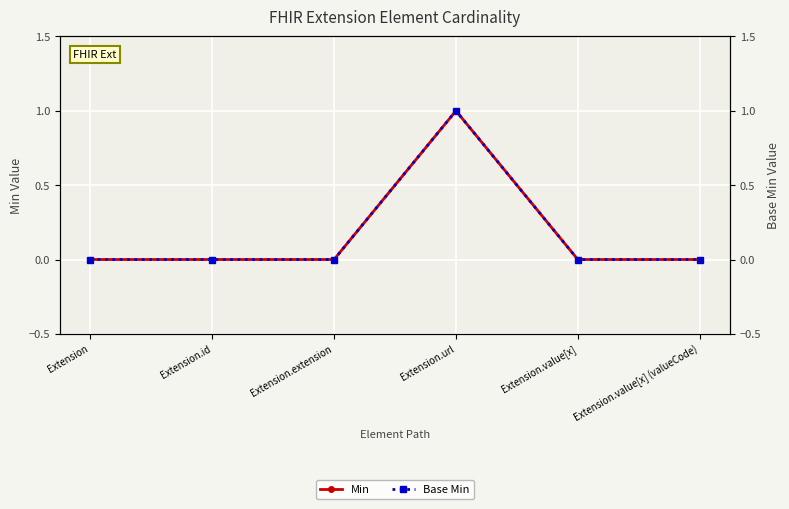

At which label is Min closest to 0?

Extension